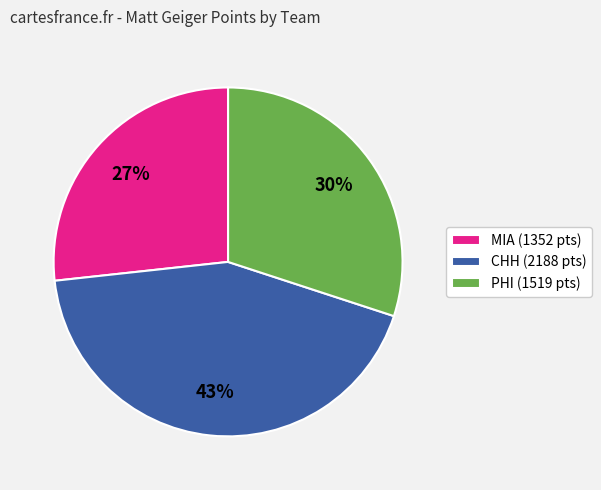

Which slice is the largest?

CHH (2188 pts)